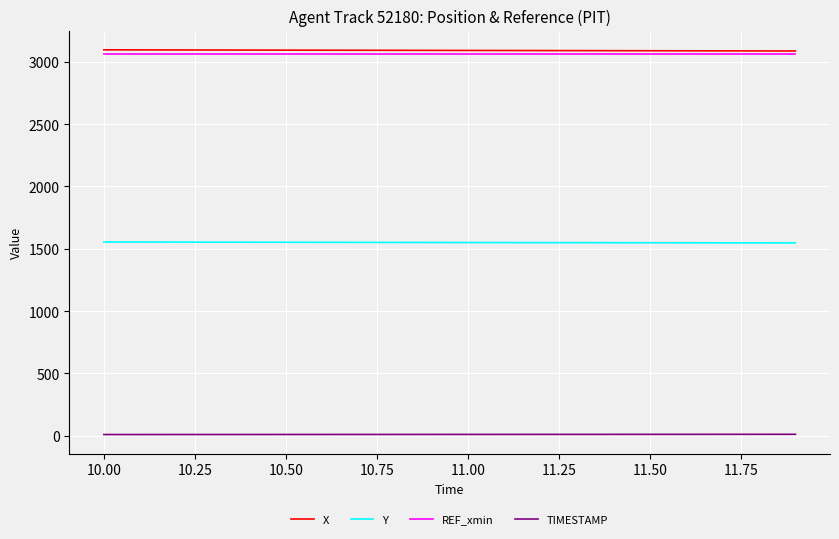

Rank the series by their maximum value, from lowest to highest.

TIMESTAMP, Y, REF_xmin, X